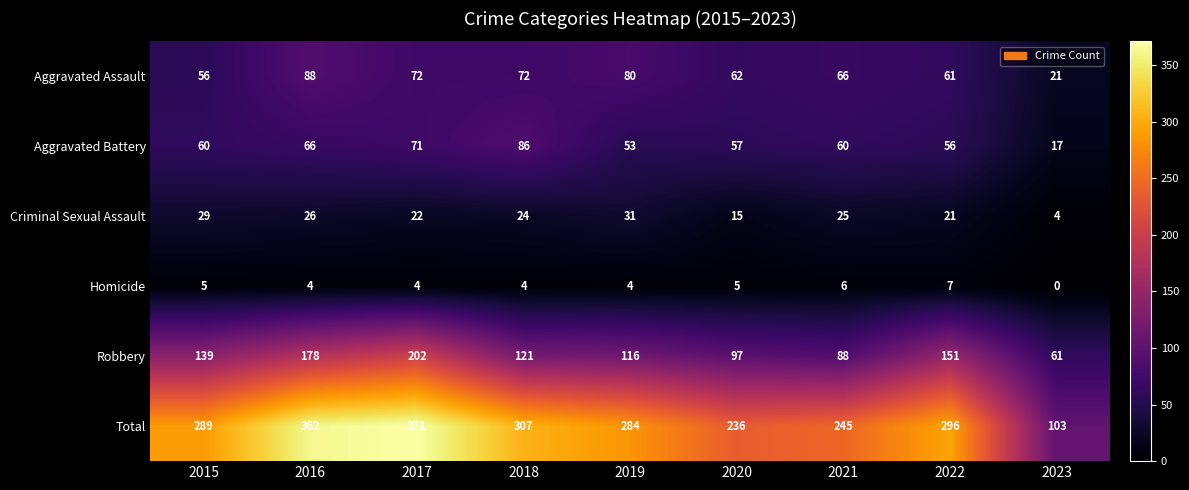

True or false: Robbery has a value of 44 at 2019.

False